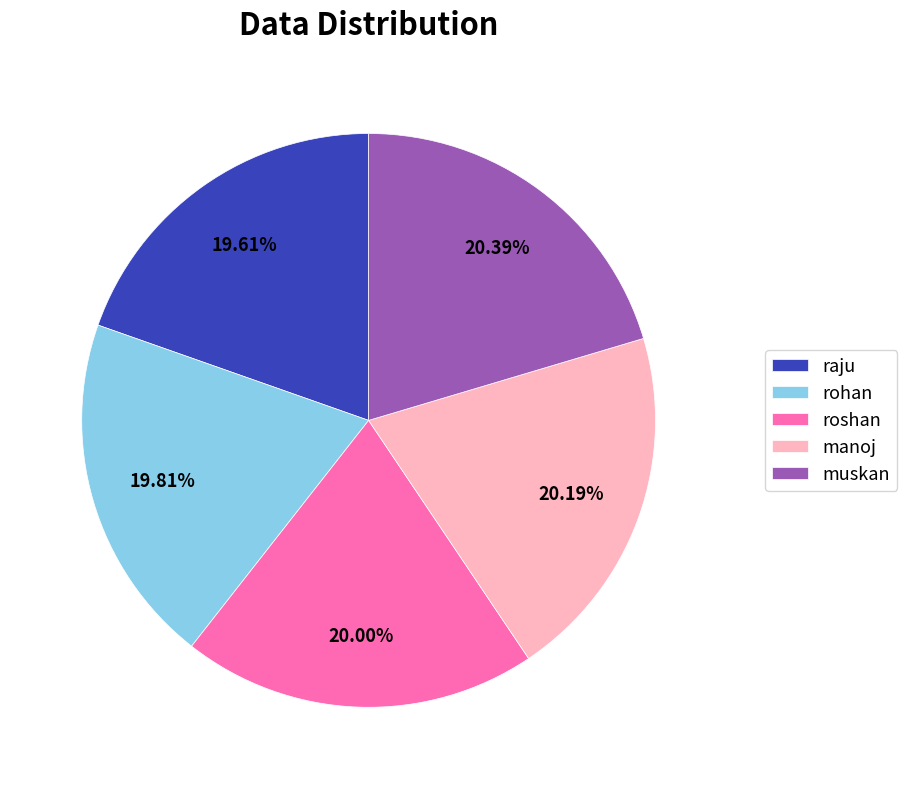

Is there a majority slice in this chart?

No